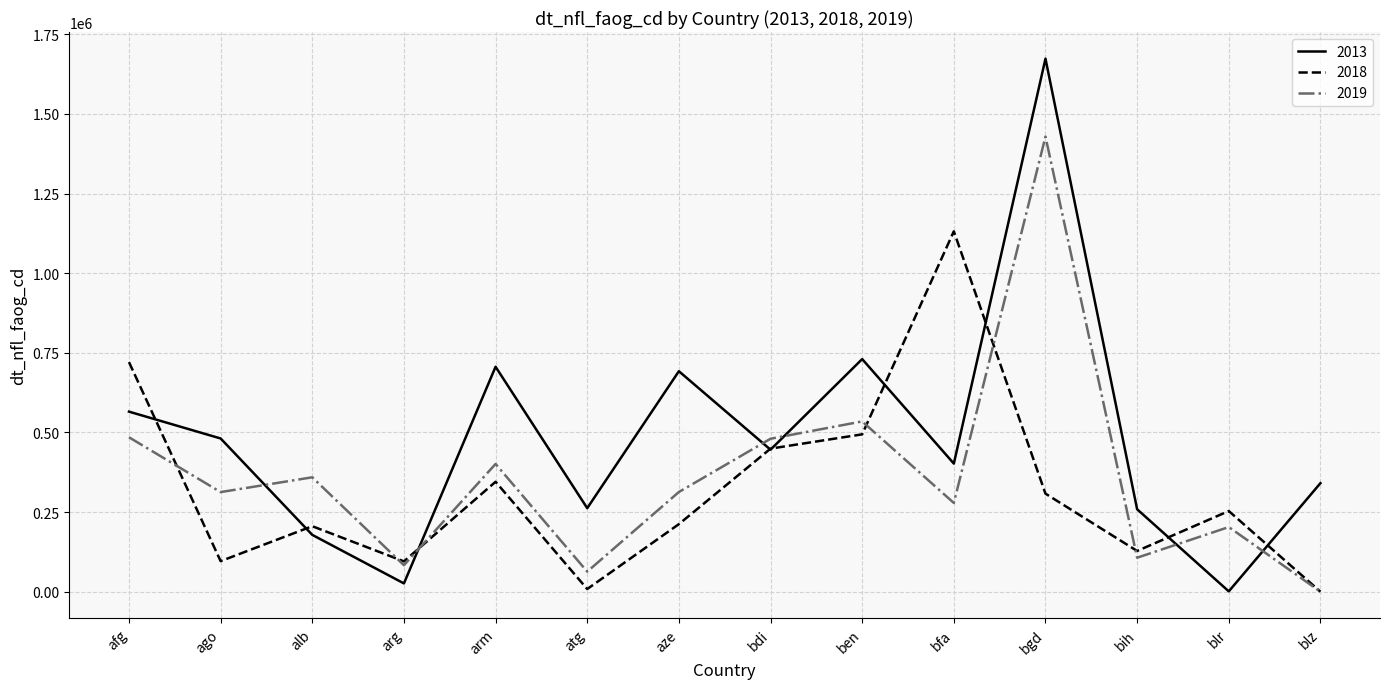

Is it true that 2019 equals 480256.5 at bdi?

True